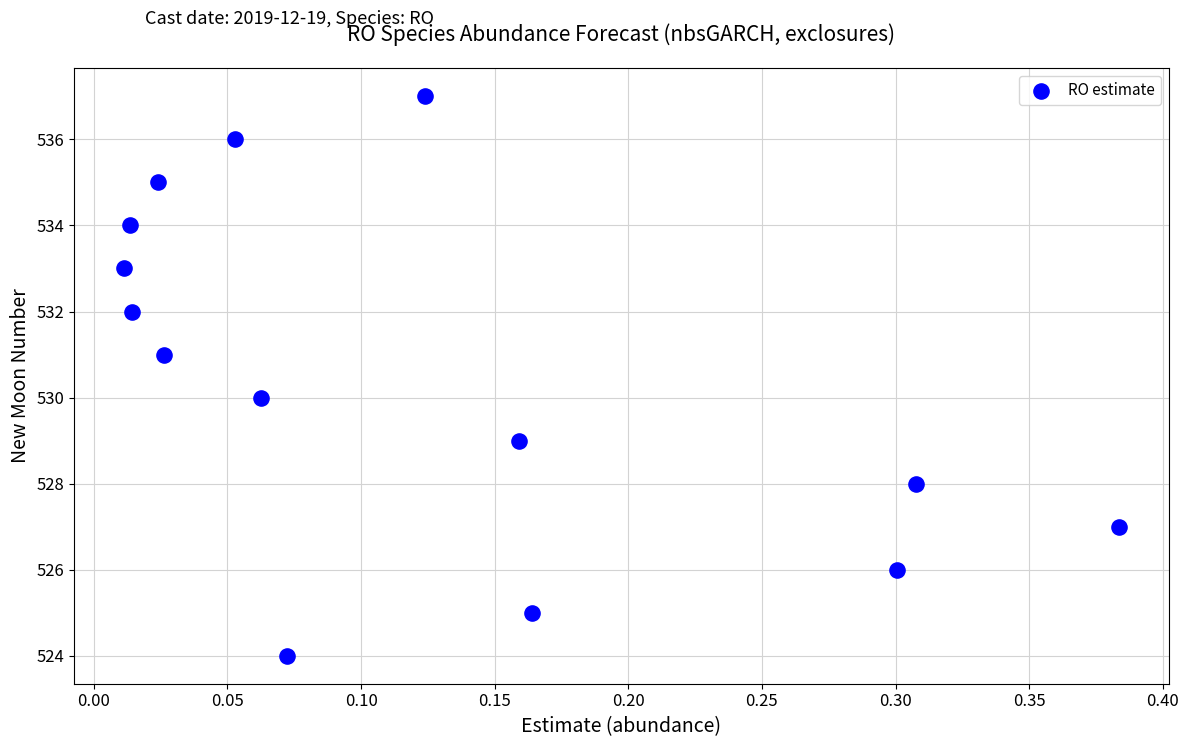

What is the range of Y values (max minus min)?

13